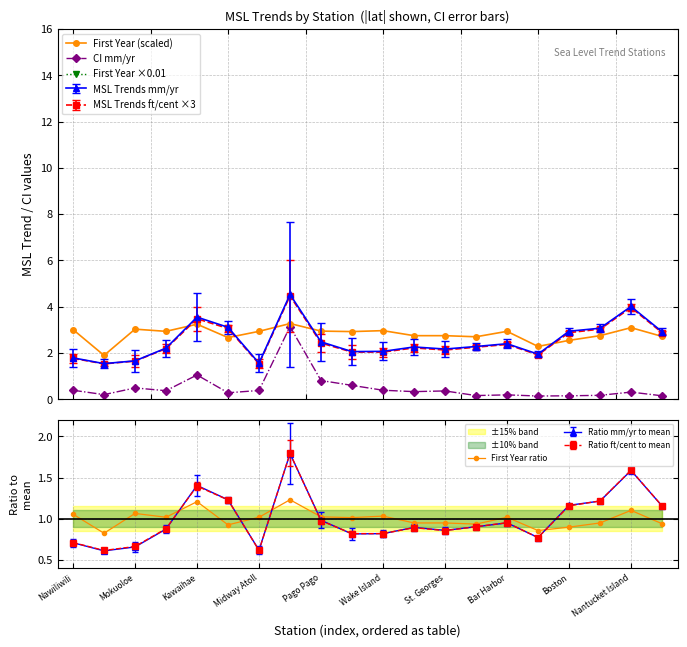

True or false: First Year (scaled) has more than 0 interior local peaks.

True